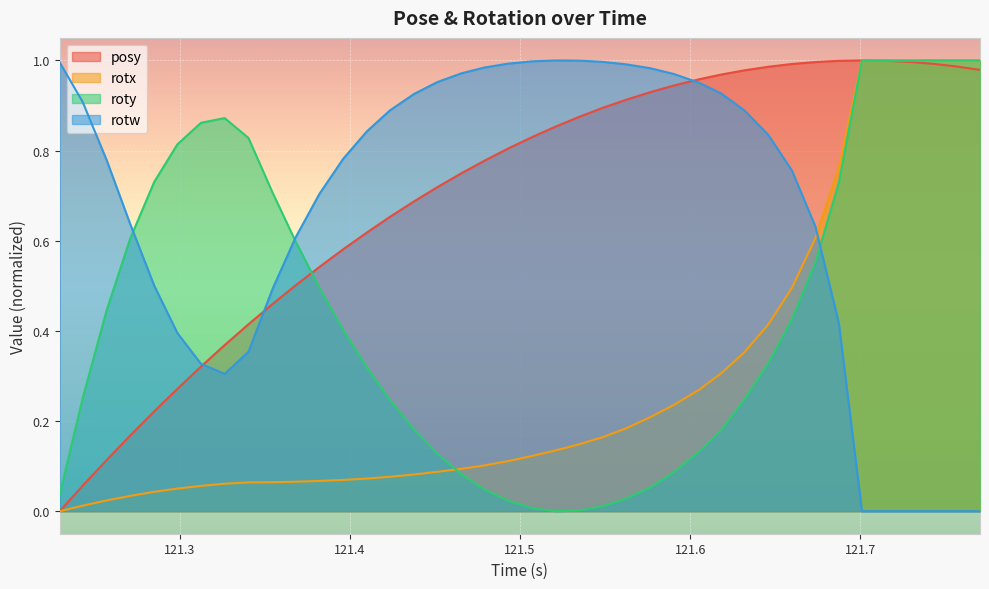

What are all the series names shown in the legend?

posy, rotx, roty, rotw